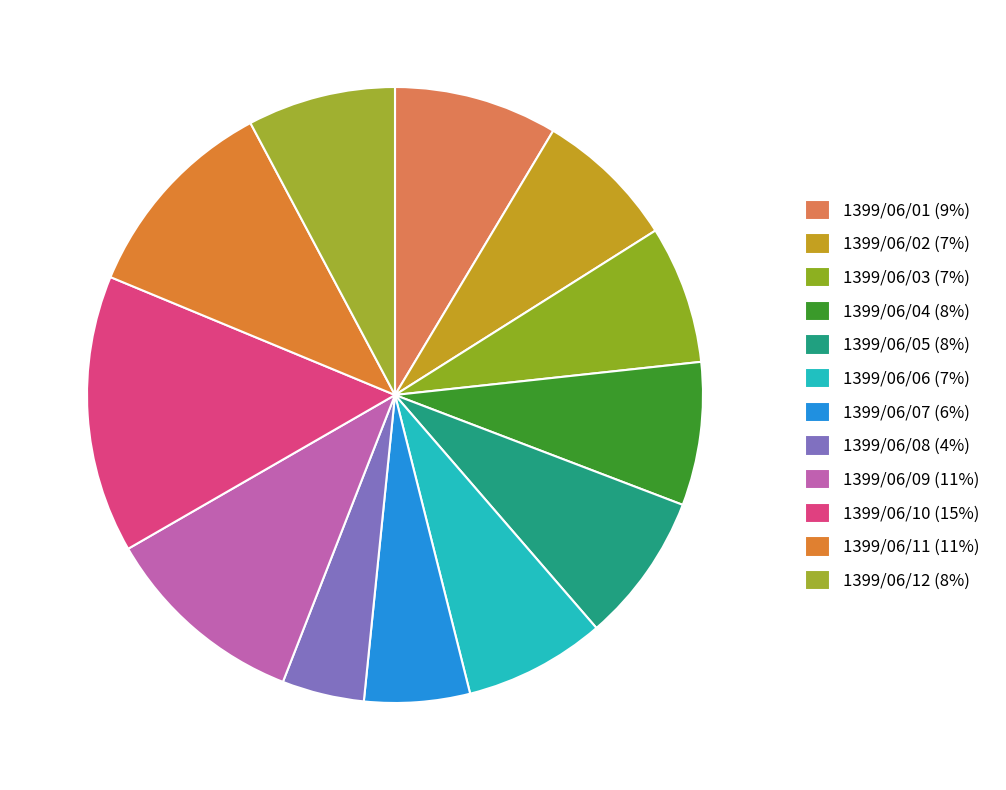

Which has a higher value, 1399/06/04 or 1399/06/10?

1399/06/10